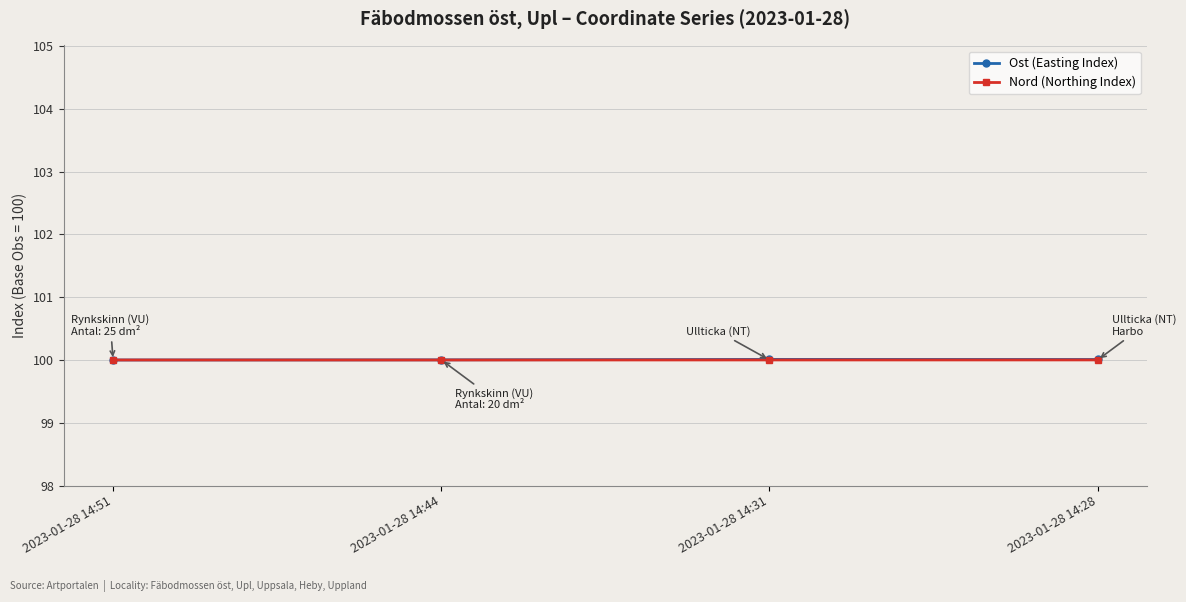

What is the total value across all series at 2023-01-28 14:51?

200.0